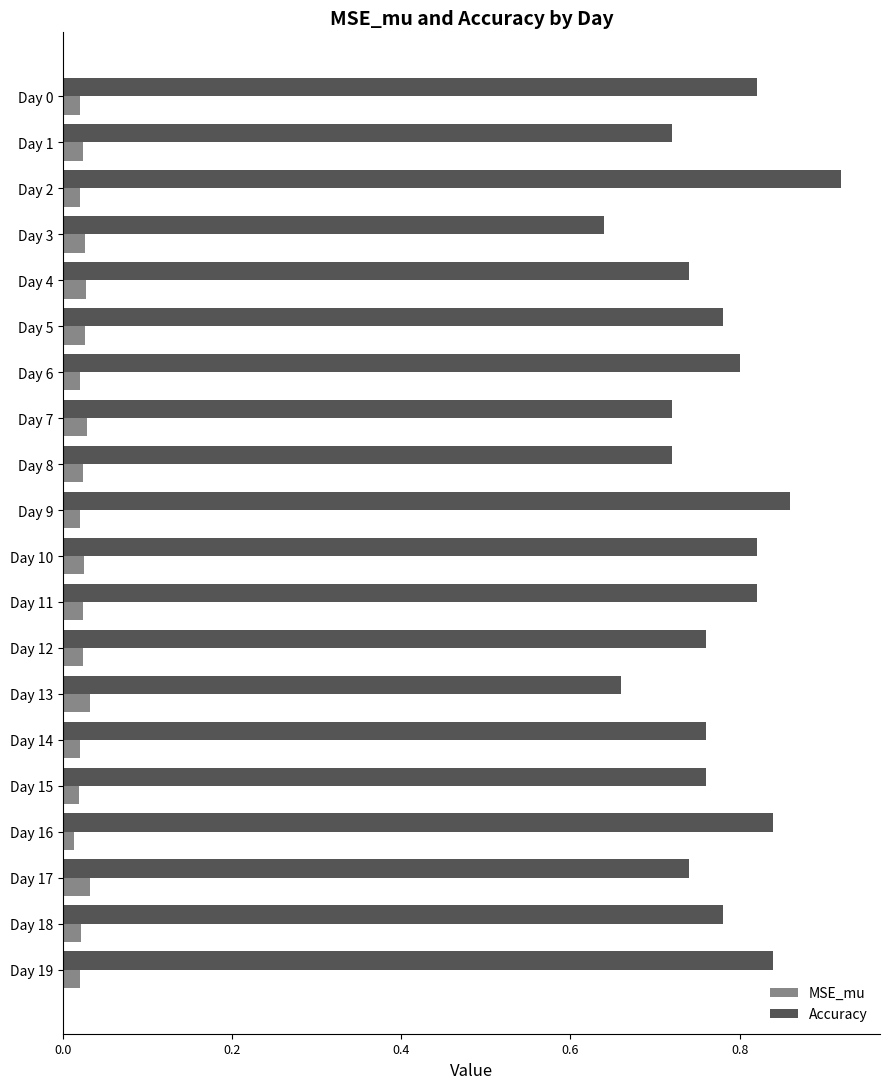

At which category is the sum across all series the highest?

Day 2